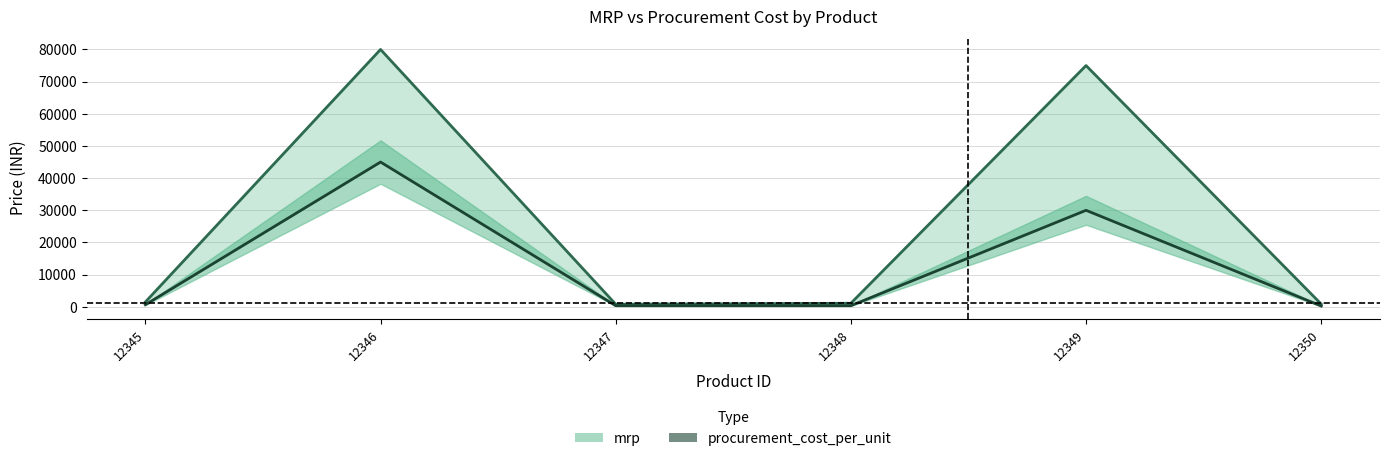

At which category is the sum across all series the highest?

12346